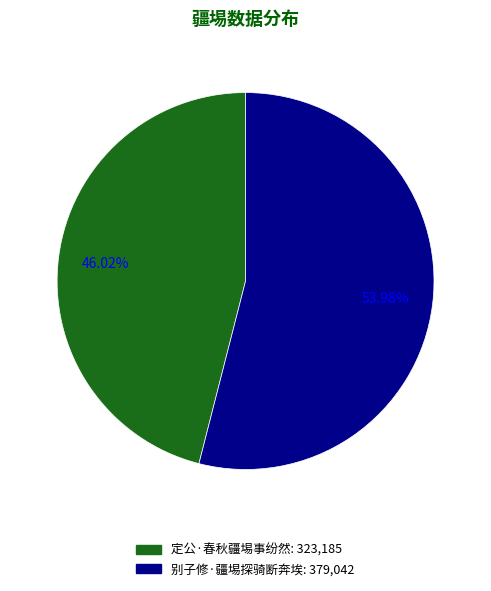

What percentage is the 定公·春秋疆埸事纷然 slice, to the nearest percent?

46%